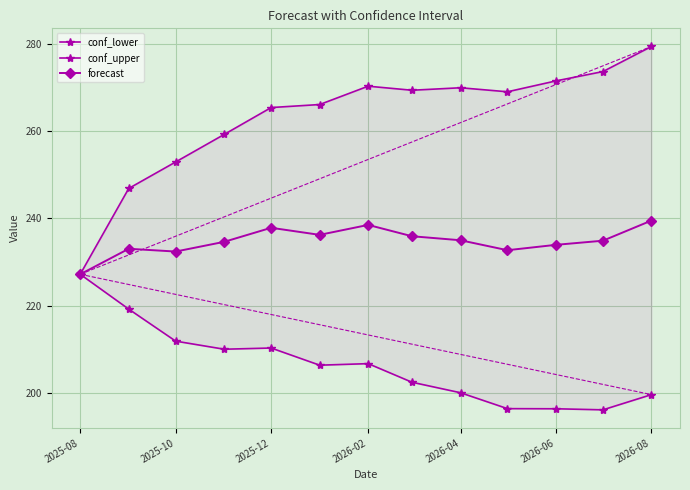

True or false: forecast has a value of 232.4 at 2025-10.

True